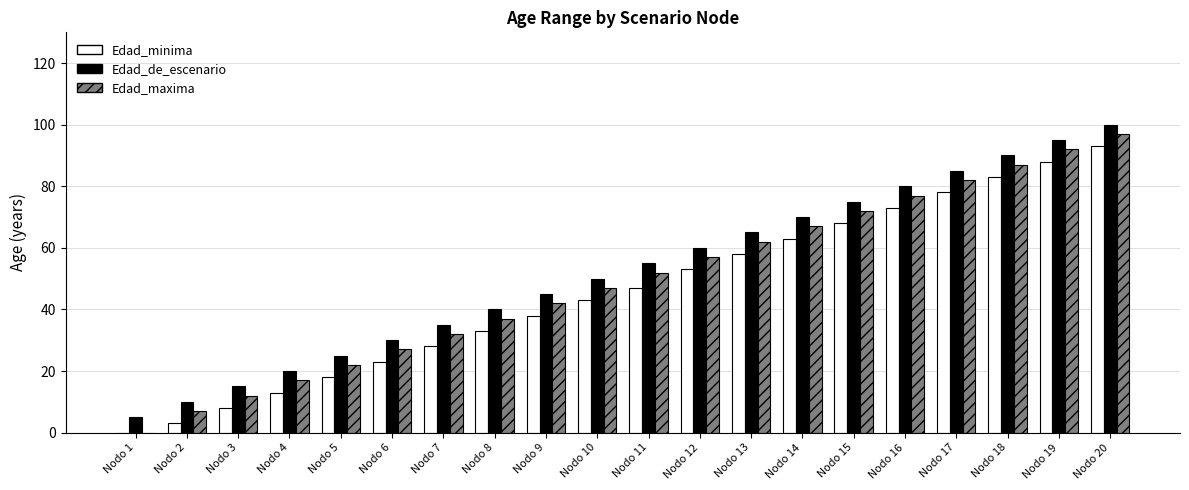

At which label does Edad_de_escenario reach its peak?

Nodo 20